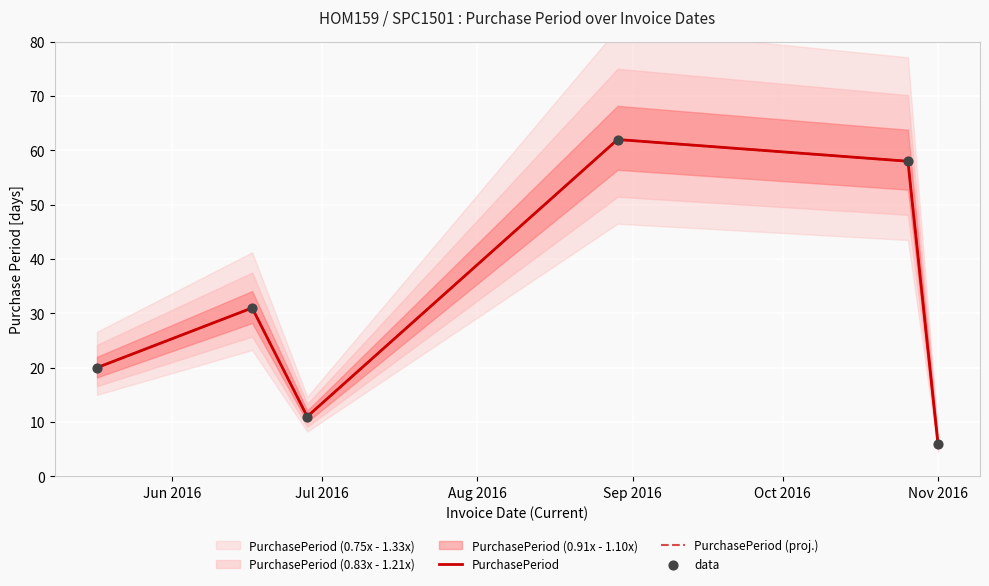

At how many categories does at least one series exceed 38?

2